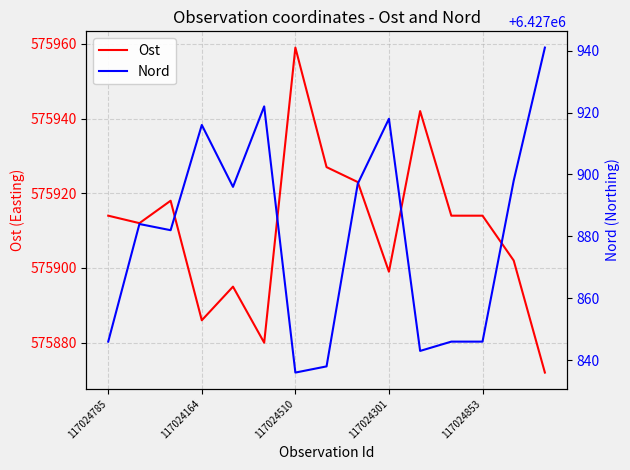

How many distinct data groups are displayed?

2